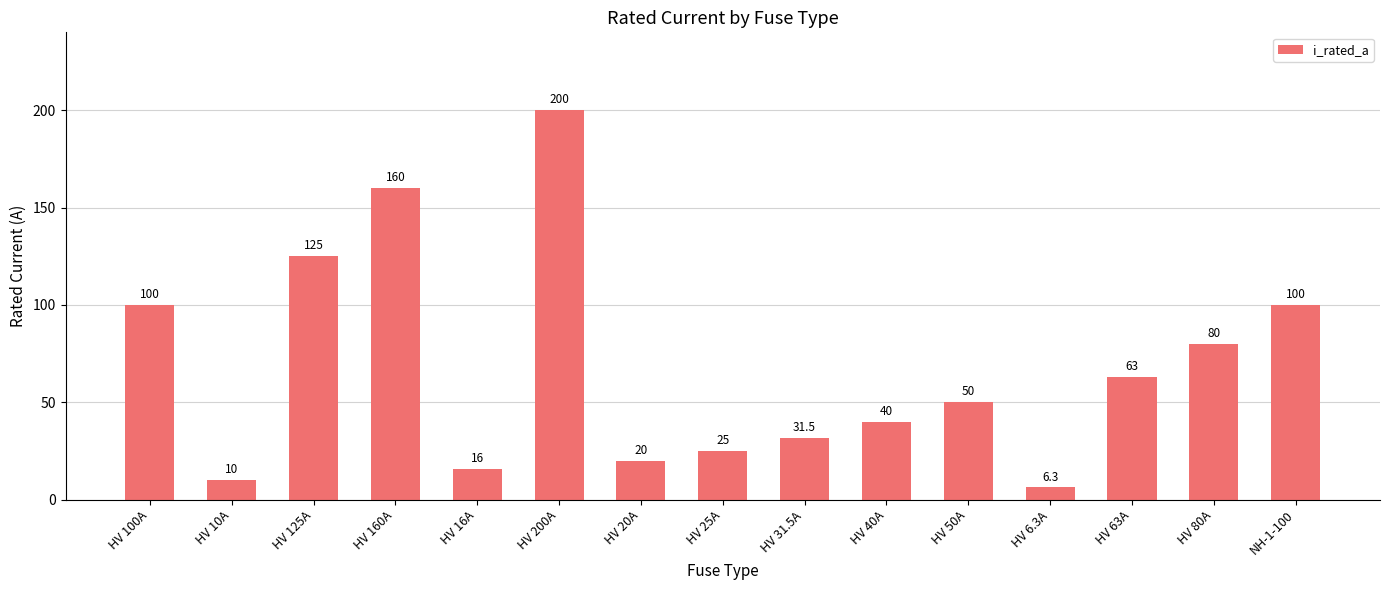

Reading right to left, what are all the values shown in this chart?

100.0	80.0	63.0	6.3	50.0	40.0	31.5	25.0	20.0	200.0	16.0	160.0	125.0	10.0	100.0